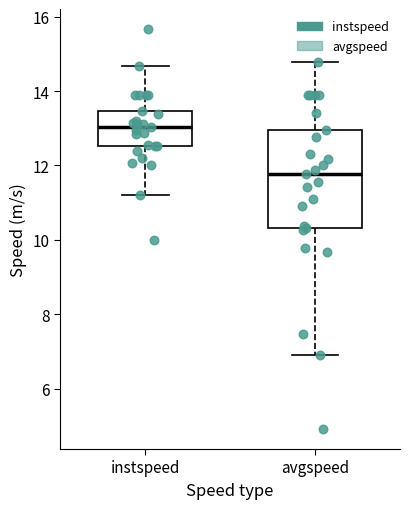

Where does the median line of the box for avgspeed sit on the y-axis? The values are not printed on the chart, so give them approximately, as read against the axis.

11.8